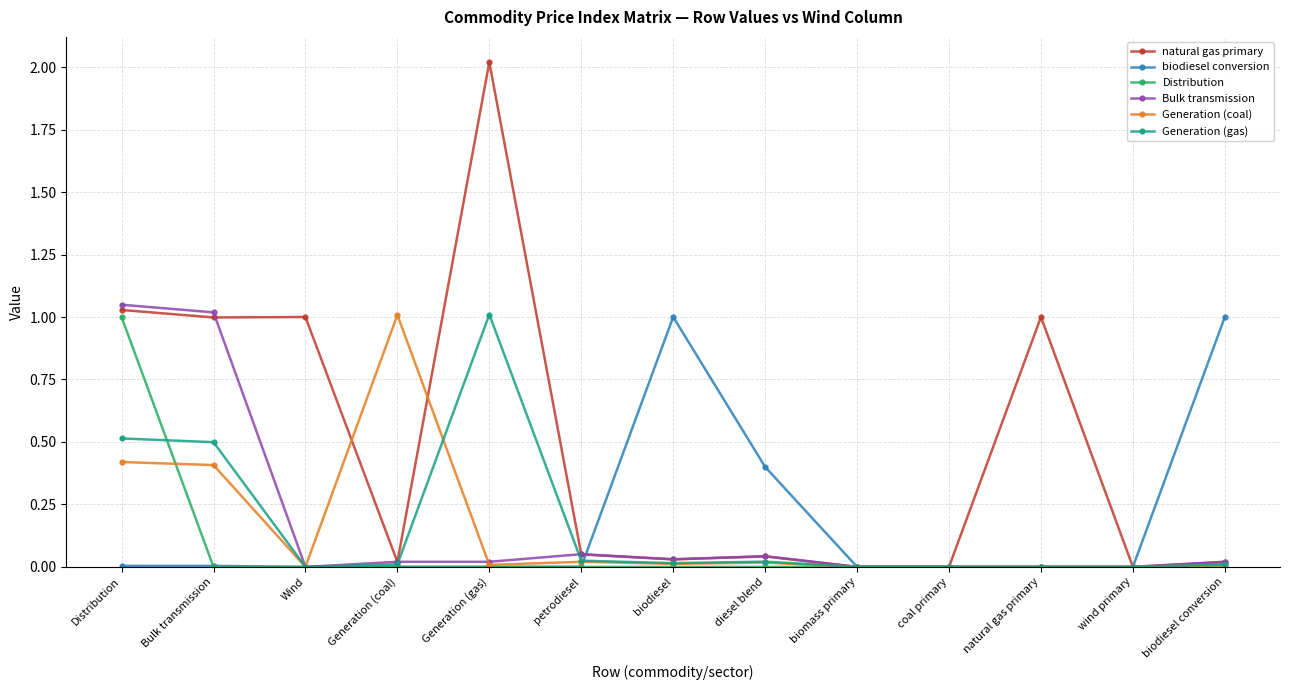

At which category is the sum across all series the highest?

Distribution